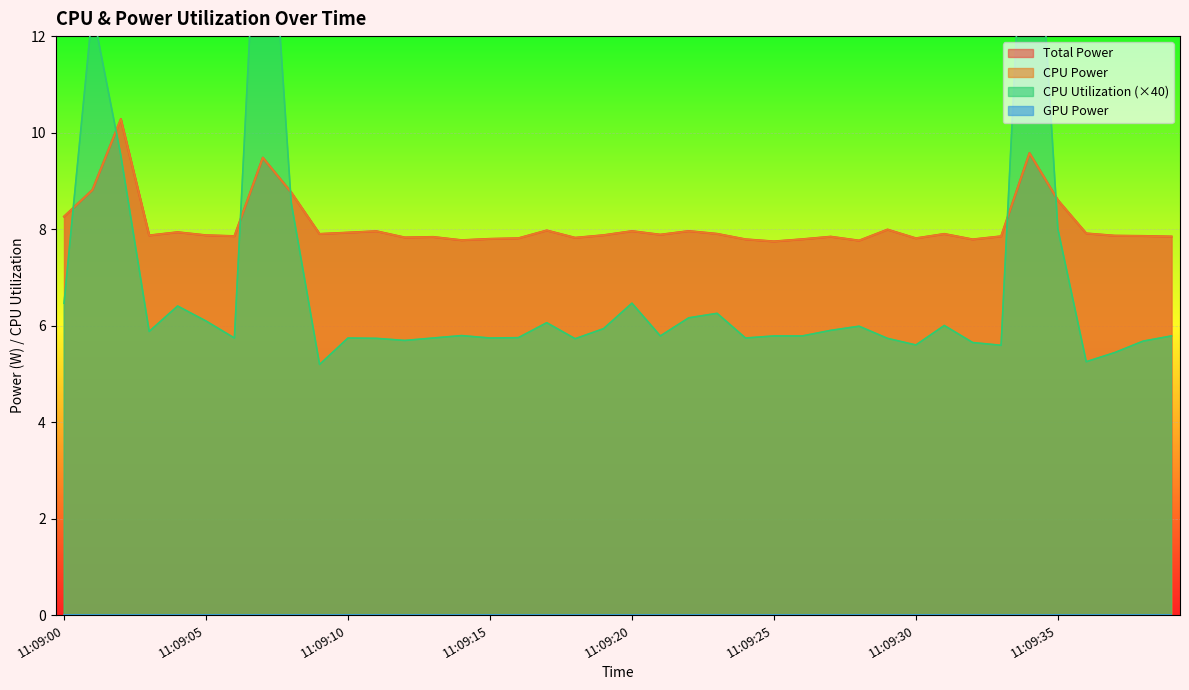

Which has a higher value, 11:09:08 or 11:09:00?

11:09:08